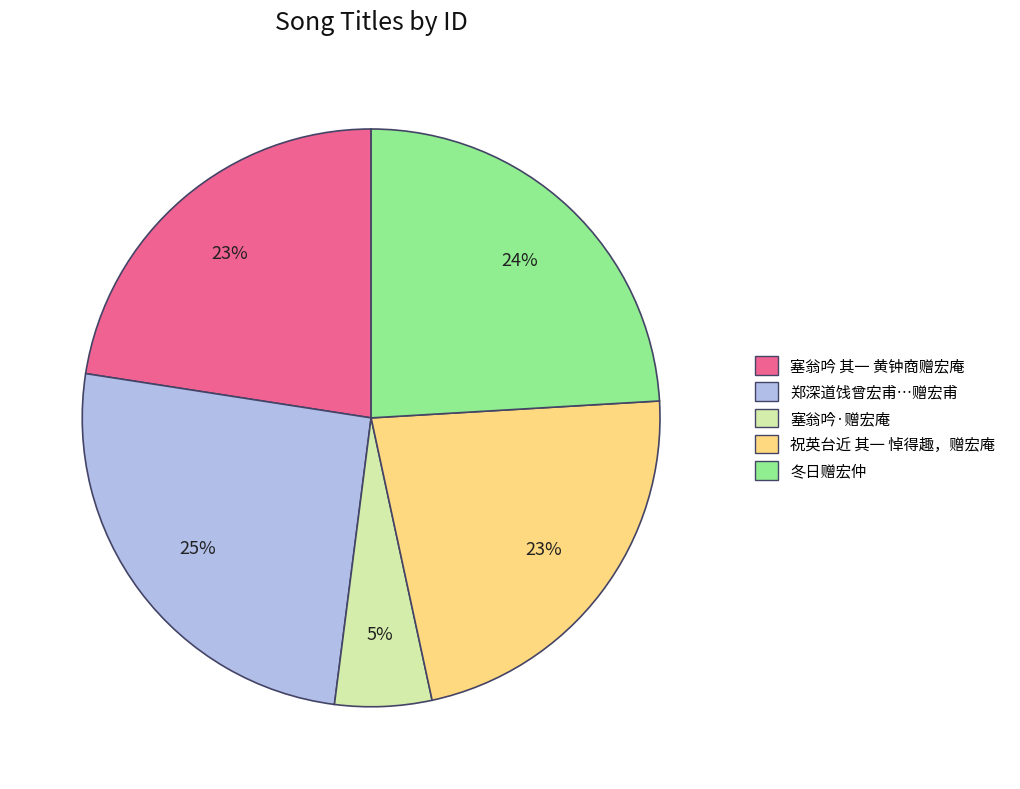

What percentage is the 冬日赠宏仲 slice, to the nearest percent?

24%